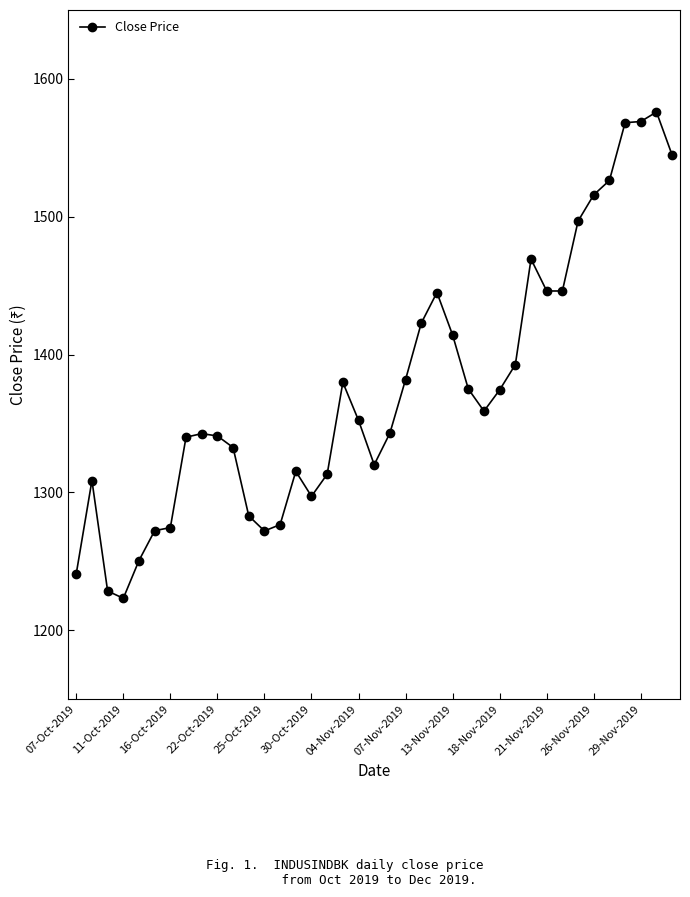

What is the difference between the maximum and minimum values?

352.8